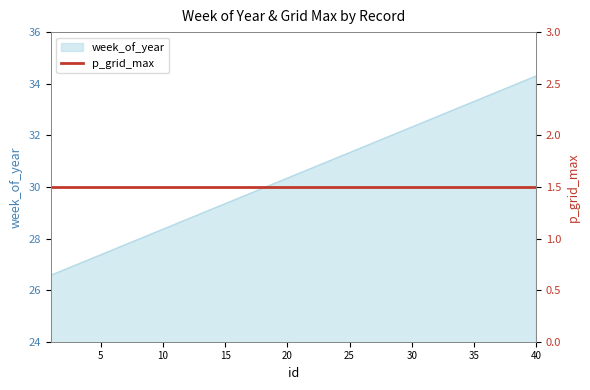

Between 3 and 8, which is larger?

8